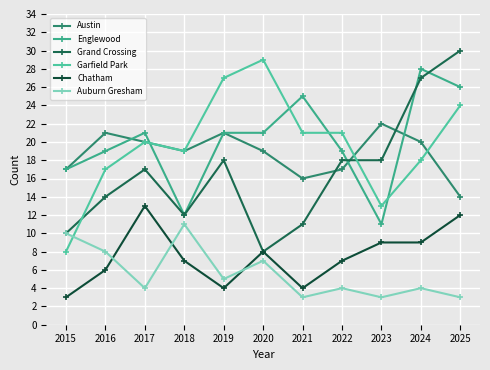

What is the spread (max minus min) of values at 2017?

17